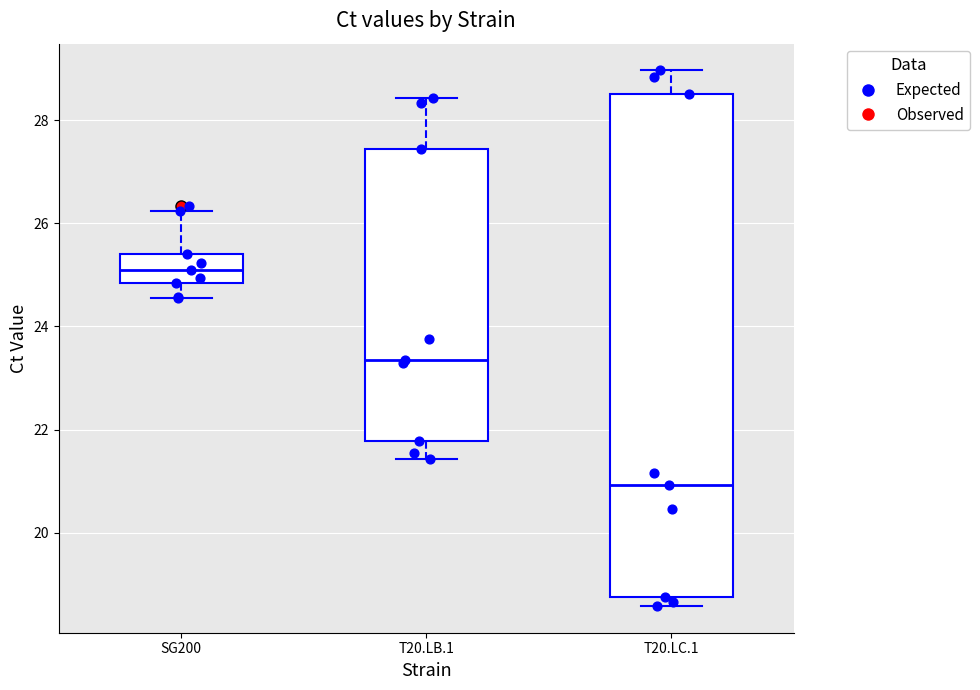

Where is the upper edge of the box for T20.LC.1 on the y-axis? The values are not printed on the chart, so give them approximately, as read against the axis.

28.4